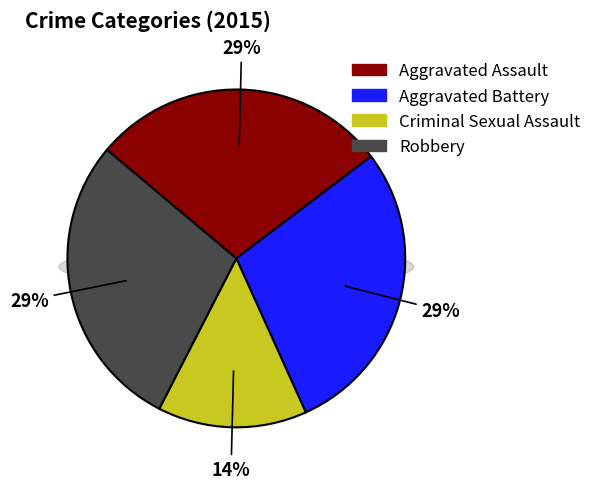

True or false: Aggravated Battery accounts for 36% of the total.

False